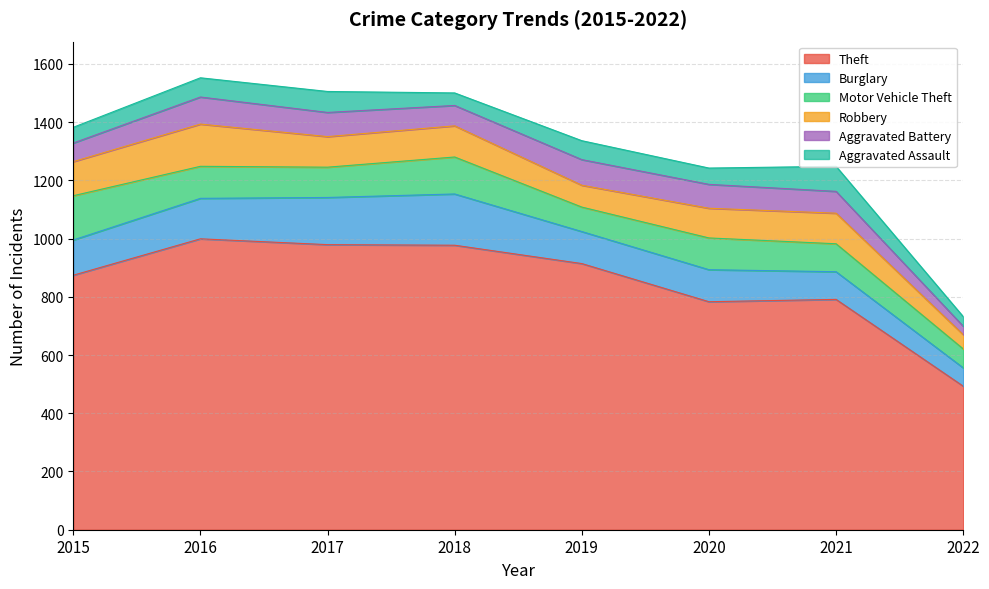

Reading left to right, transcribe all the data shown in this chart.

Theft: 2015=874	2016=999	2017=979	2018=977	2019=914	2020=783	2021=791	2022=493
Burglary: 2015=121	2016=139	2017=162	2018=176	2019=110	2020=110	2021=95	2022=63
Motor Vehicle Theft: 2015=152	2016=110	2017=104	2018=127	2019=84	2020=109	2021=96	2022=65
Robbery: 2015=117	2016=145	2017=105	2018=107	2019=75	2020=102	2021=105	2022=49
Aggravated Battery: 2015=64	2016=93	2017=83	2018=70	2019=88	2020=82	2021=75	2022=29
Aggravated Assault: 2015=54	2016=66	2017=72	2018=43	2019=65	2020=56	2021=86	2022=33